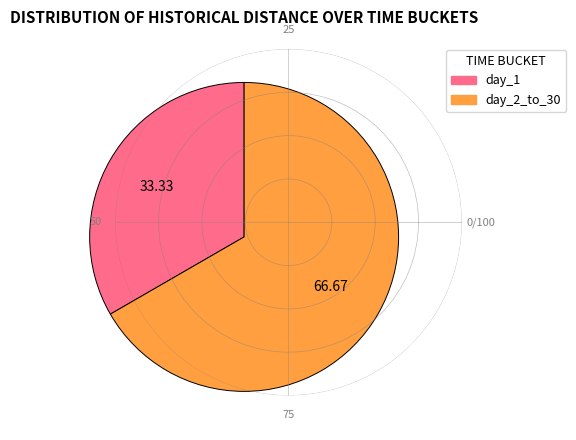

Which has a higher value, day_2_to_30 or day_1?

day_2_to_30